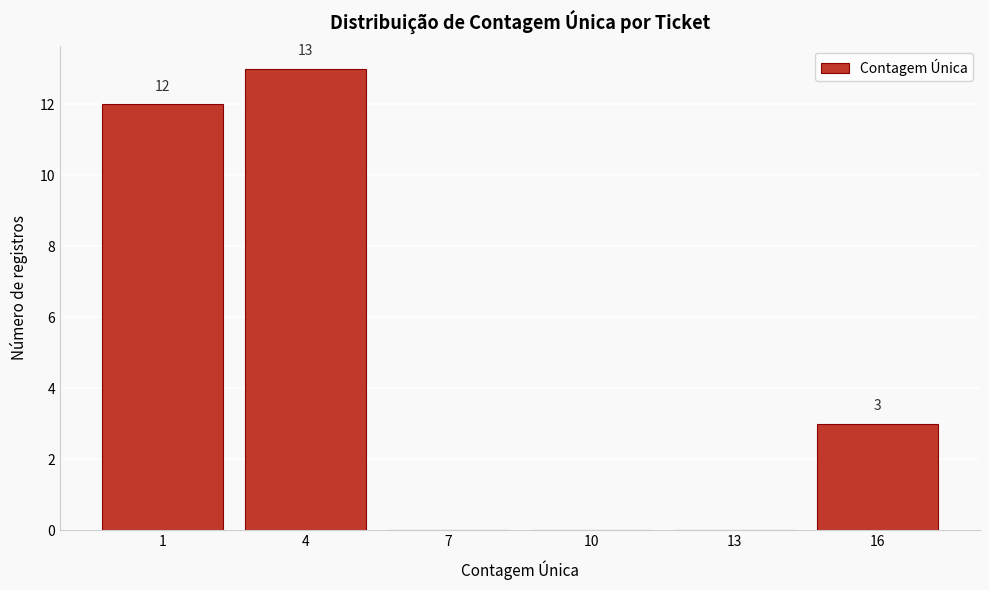

Reading right to left, extract all data points from this chart.

16=3	13=0	10=0	7=0	4=13	1=12